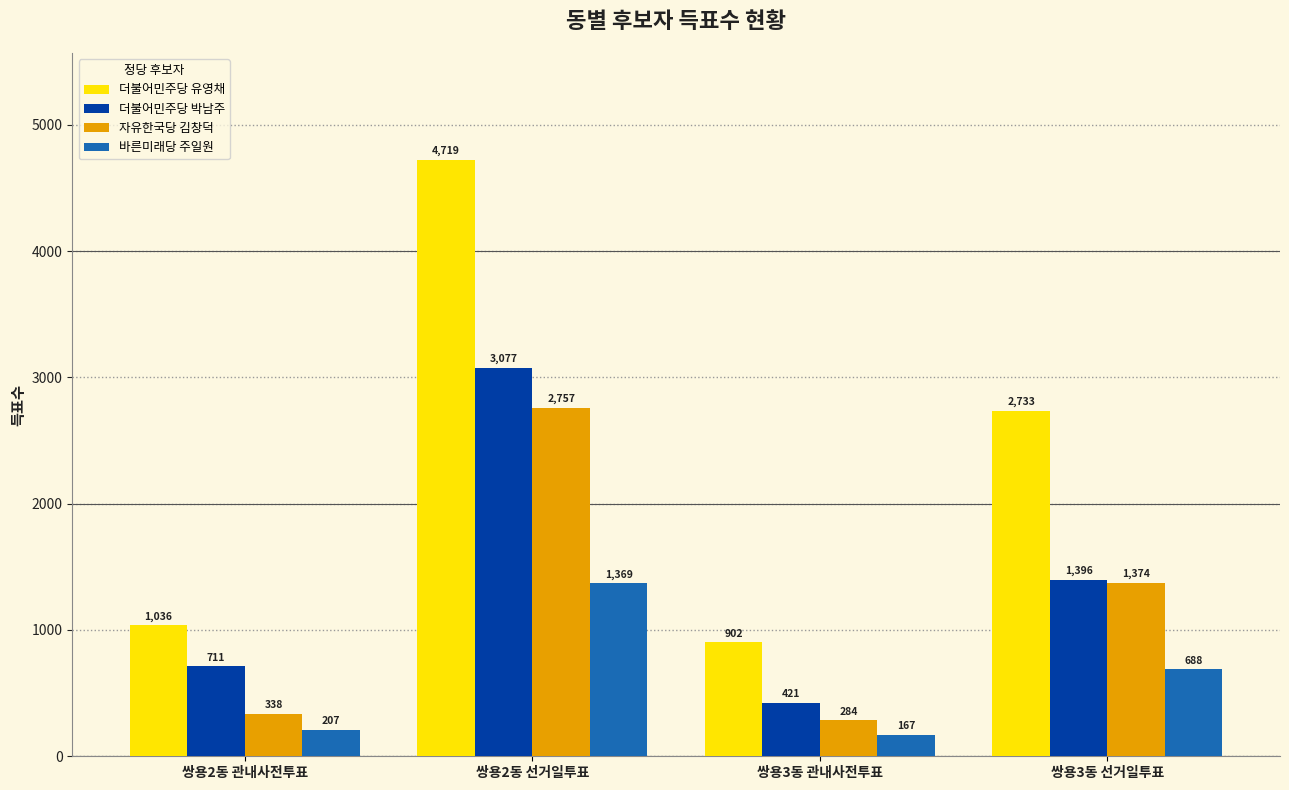

What is the value of the 바른미래당 주일원 bar at the 3rd from the left?

167